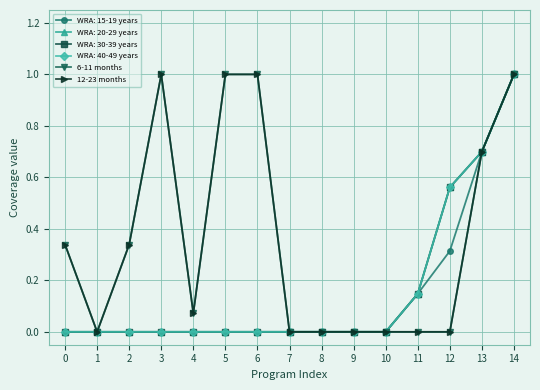

What value does the 12-23 months series have at 13?

0.7